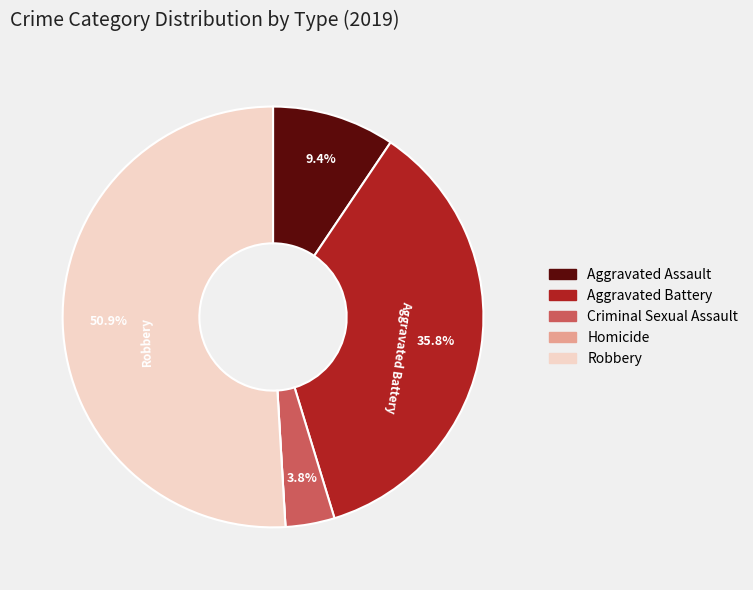

Which slice is the largest?

Robbery